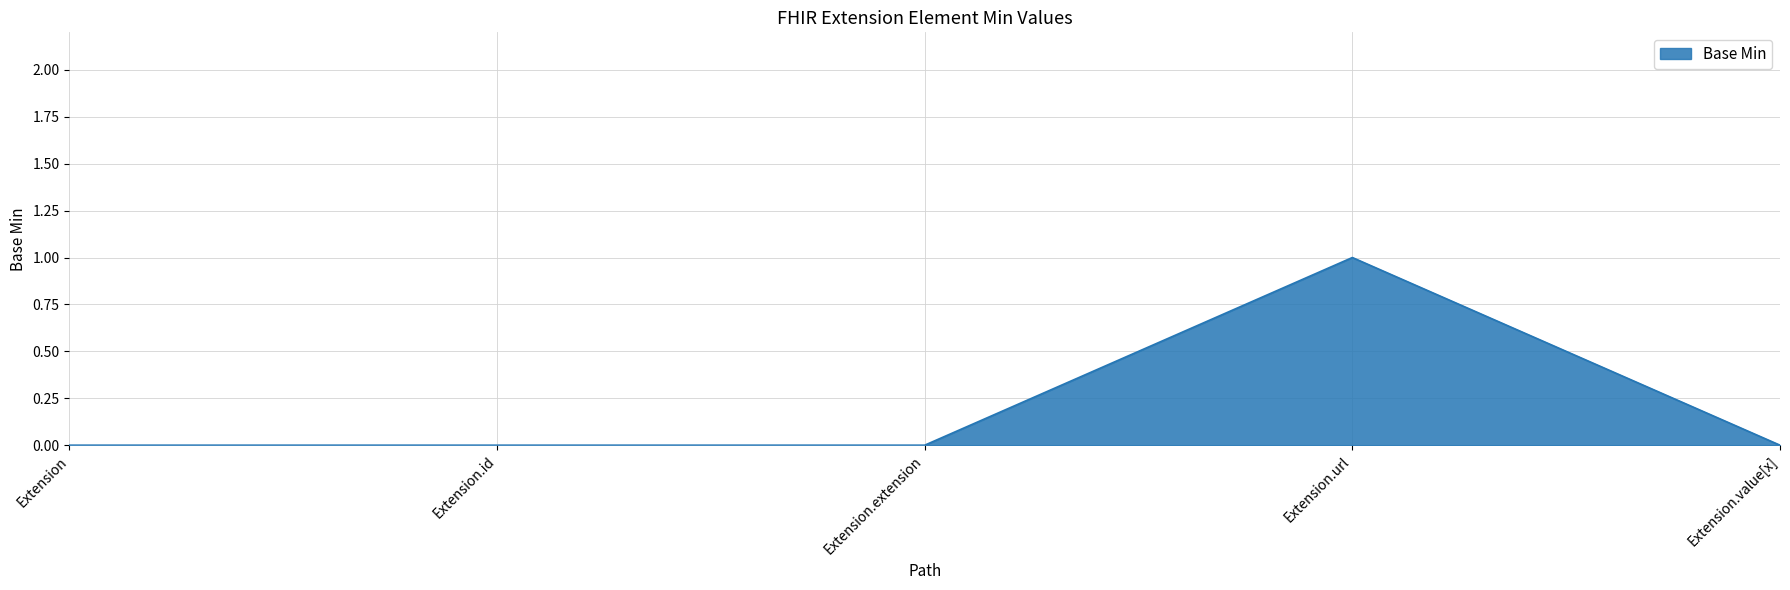

Is it true that the value at Extension.id is 0?

True